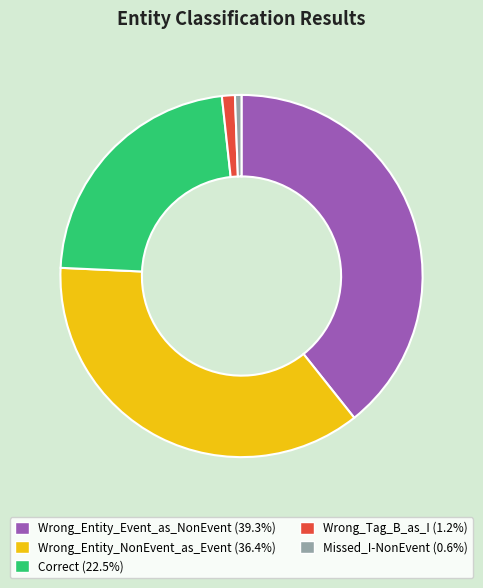

Count the number of slices in the pie.

5